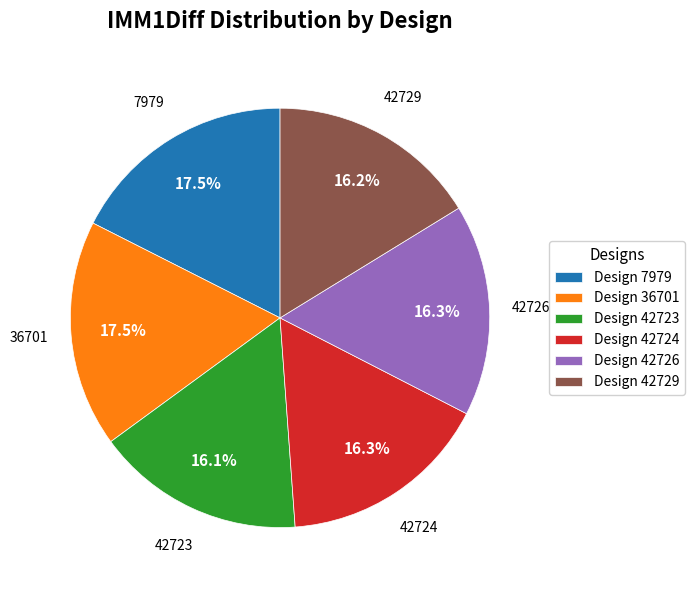

Between Design 7979 and Design 42729, which is larger?

Design 7979